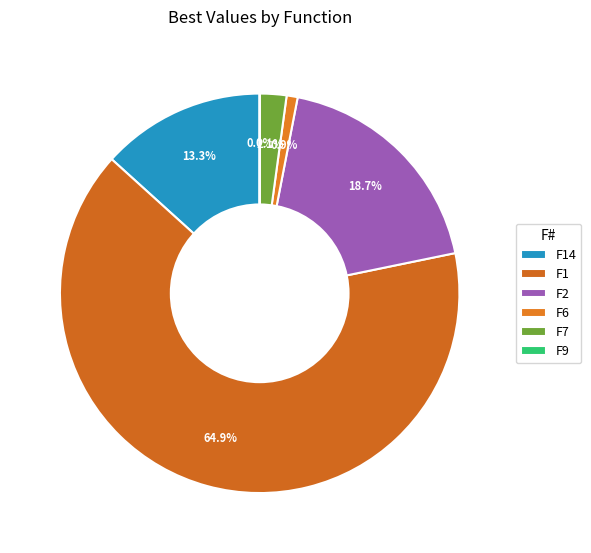

How many segments does this pie chart have?

6